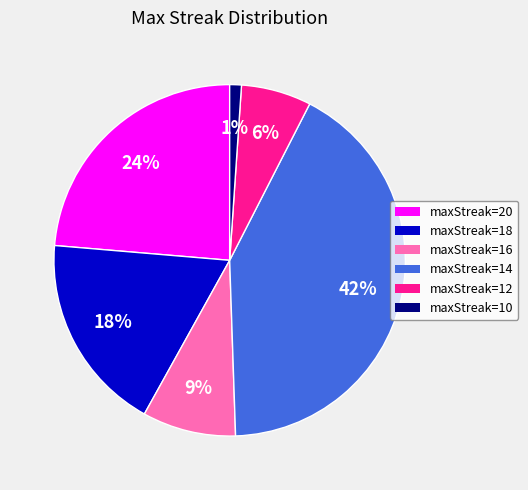

How many slices are in this pie chart?

6